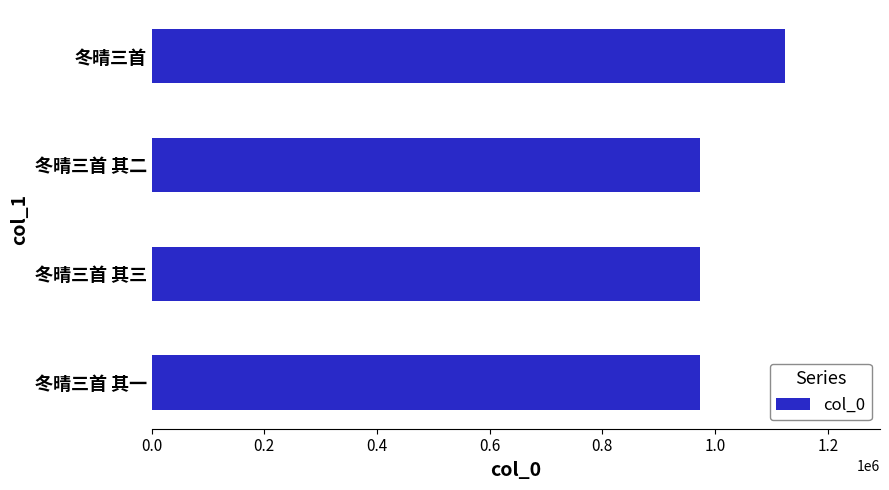

Is it true that the value at 冬晴三首 其三 is 973819?

True